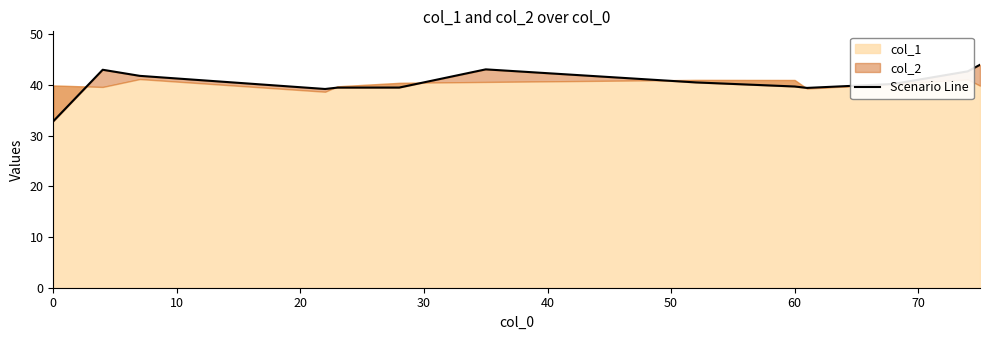

What is the sum of the values at 40 and 10?

79.7